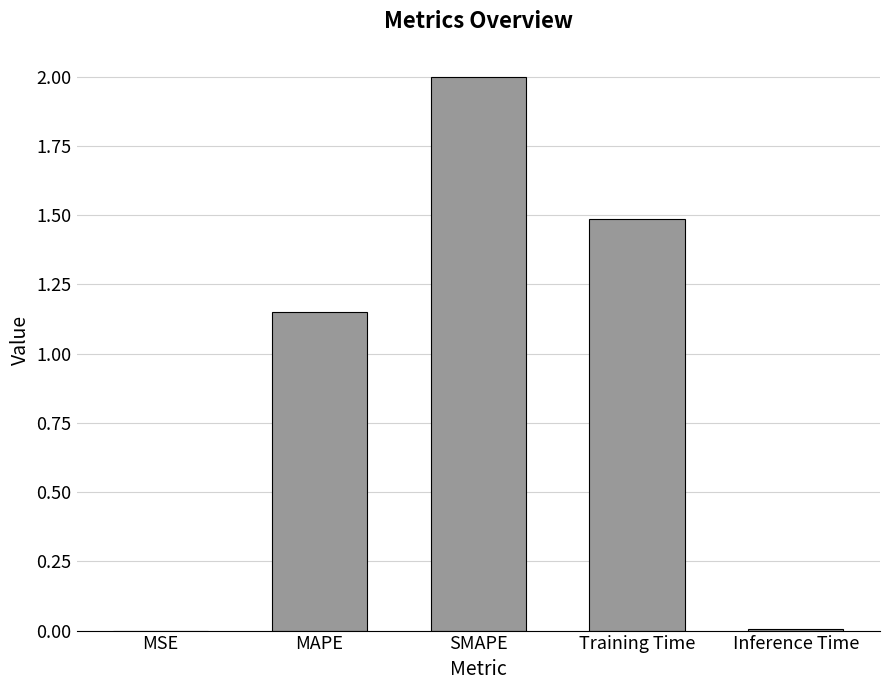

Are the bars horizontal?

No